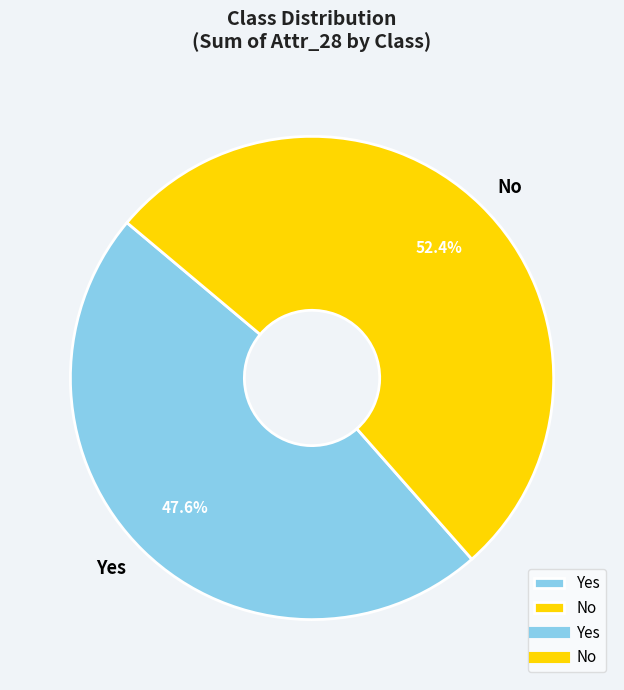

How many slices are in this pie chart?

2